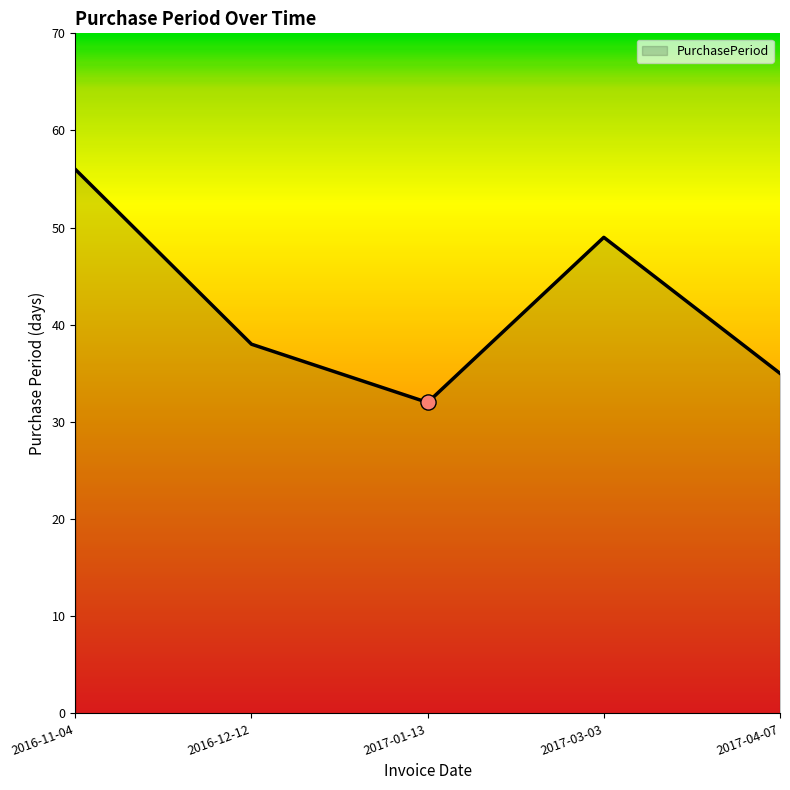

What is the ratio of the value at 2017-04-07 to the value at 2017-03-03?

0.7